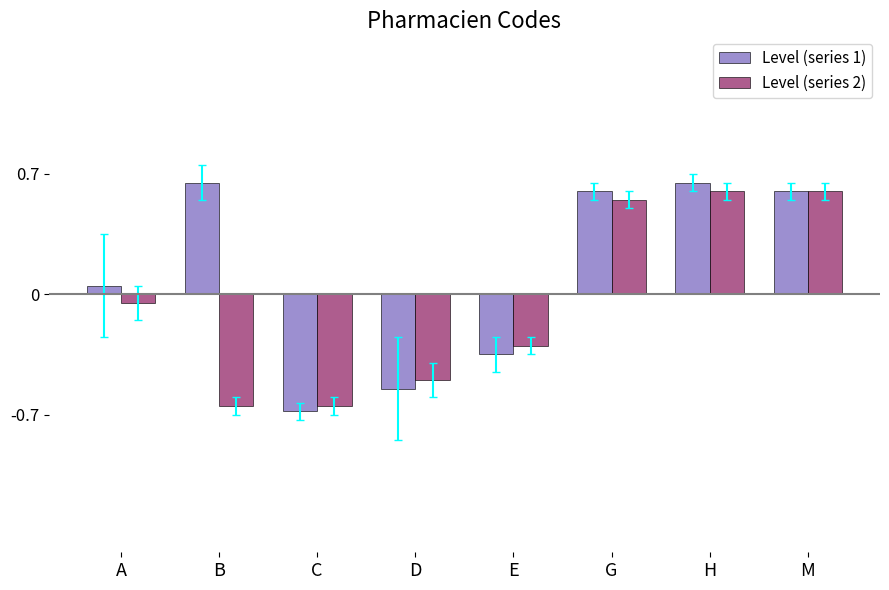

Which series has the largest total across all categories?

Level (series 1)